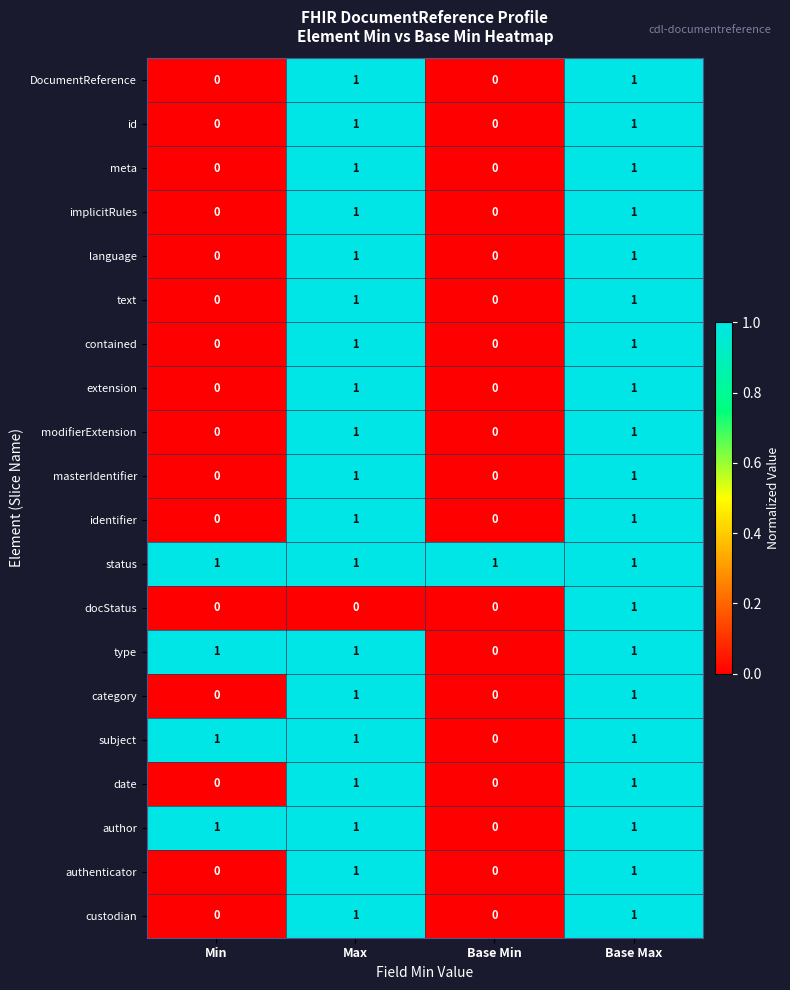

At which category is the sum across all series the highest?

Base Max